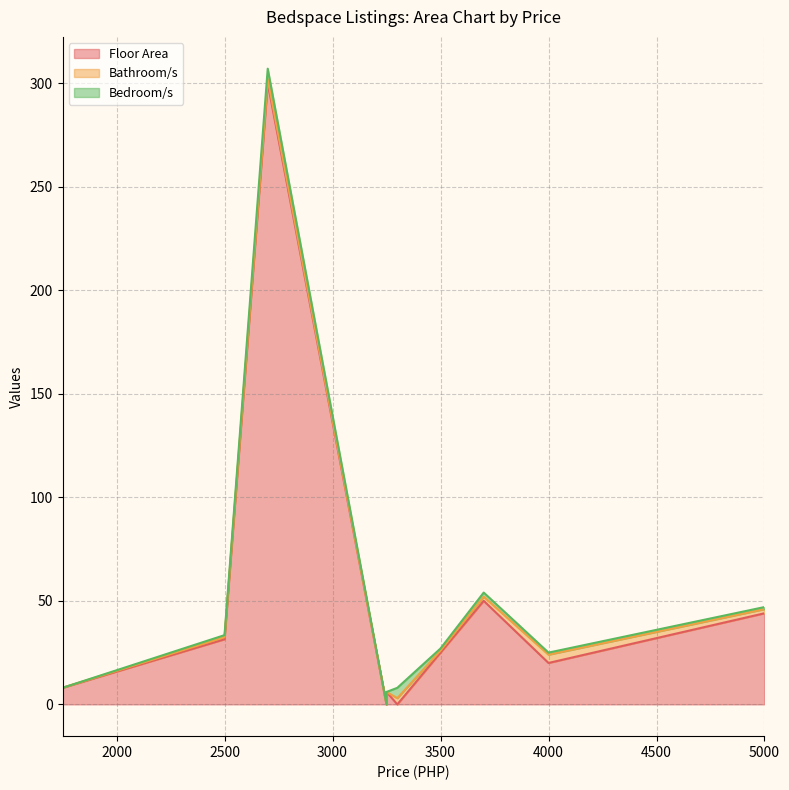

What is the total value across all series at 1750?

8.0